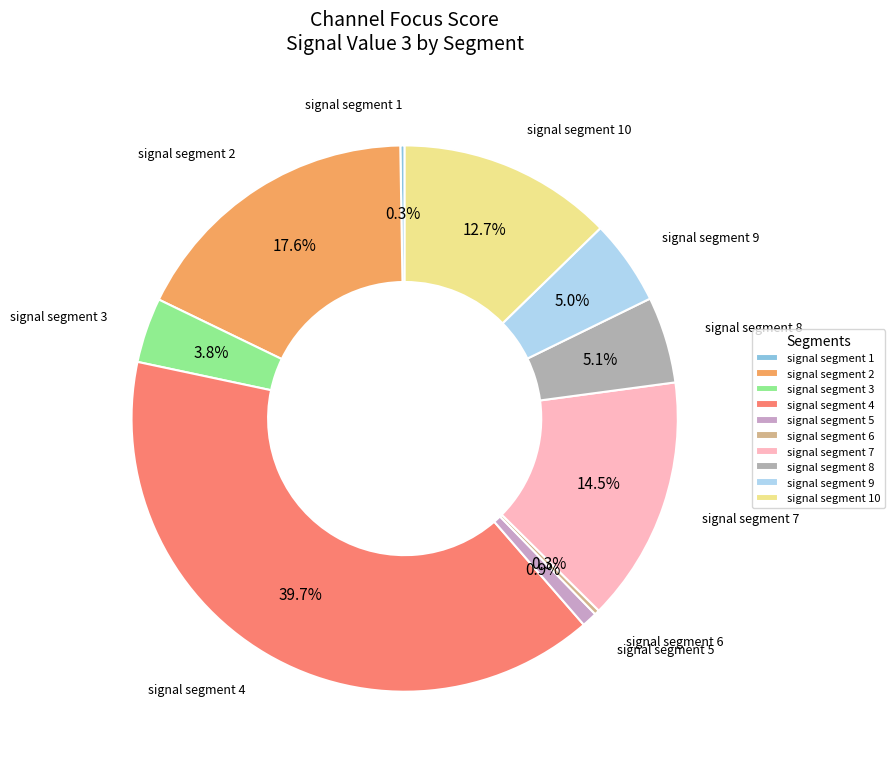

Is it true that signal segment 7 is 21% of the pie?

False